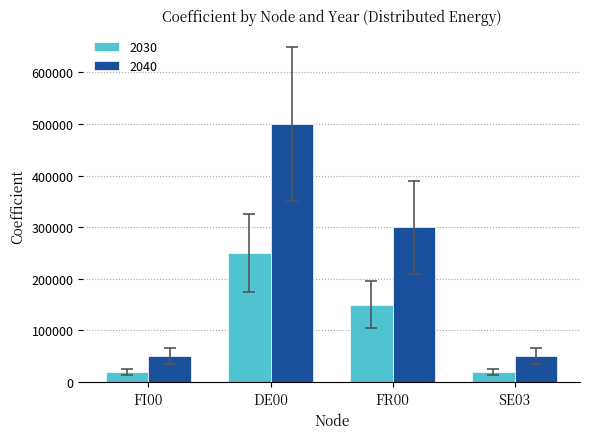

Which series has the largest total across all categories?

2040